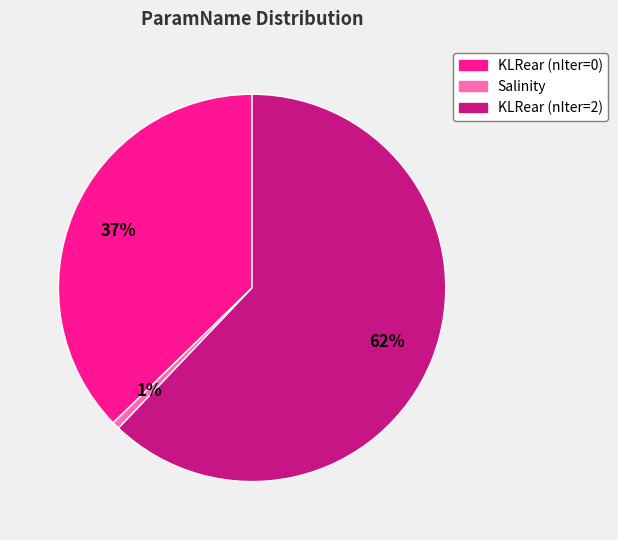

To the nearest percent, what is the difference between the largest and smallest slice percentages?

61%